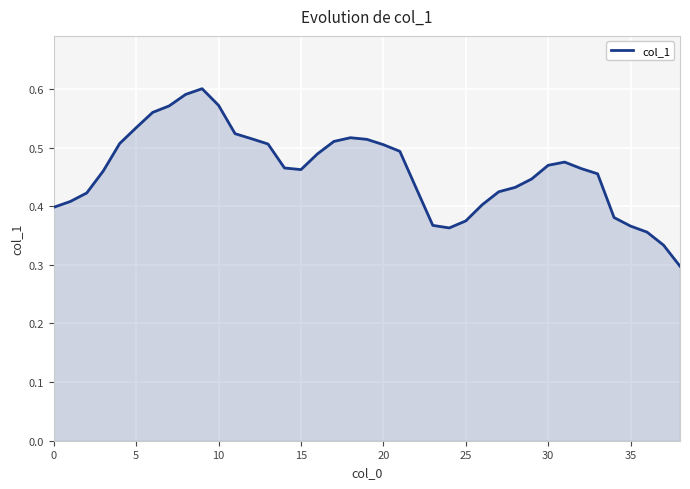

What is the minimum value shown in the chart?

0.3